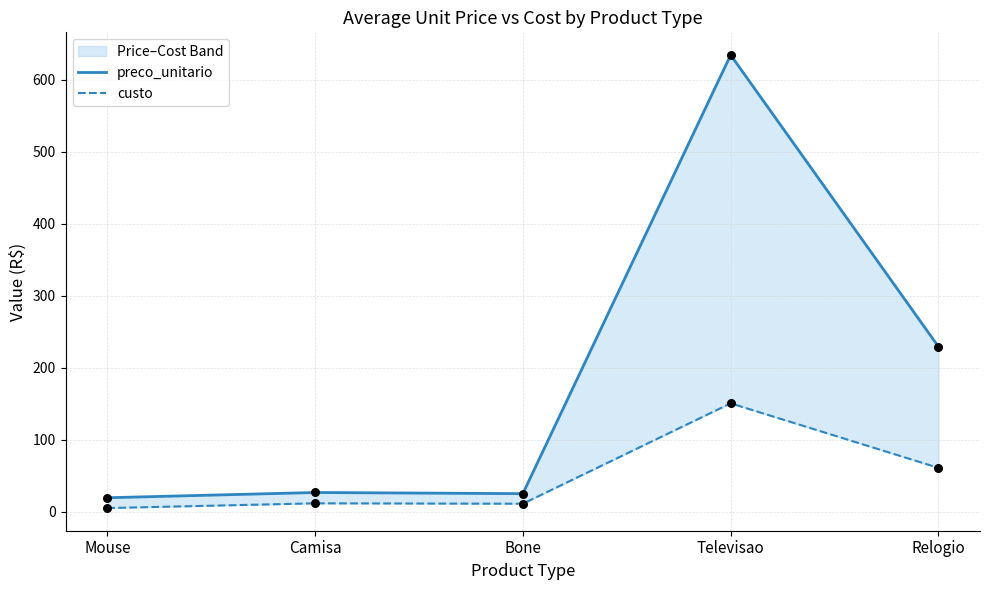

What are all the series names shown in the legend?

preco_unitario, custo